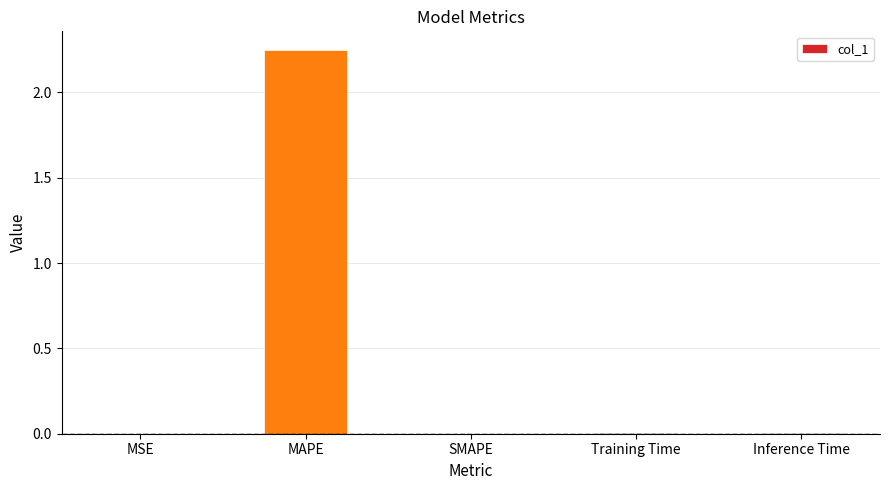

Which label corresponds to the largest value in the chart?

MAPE